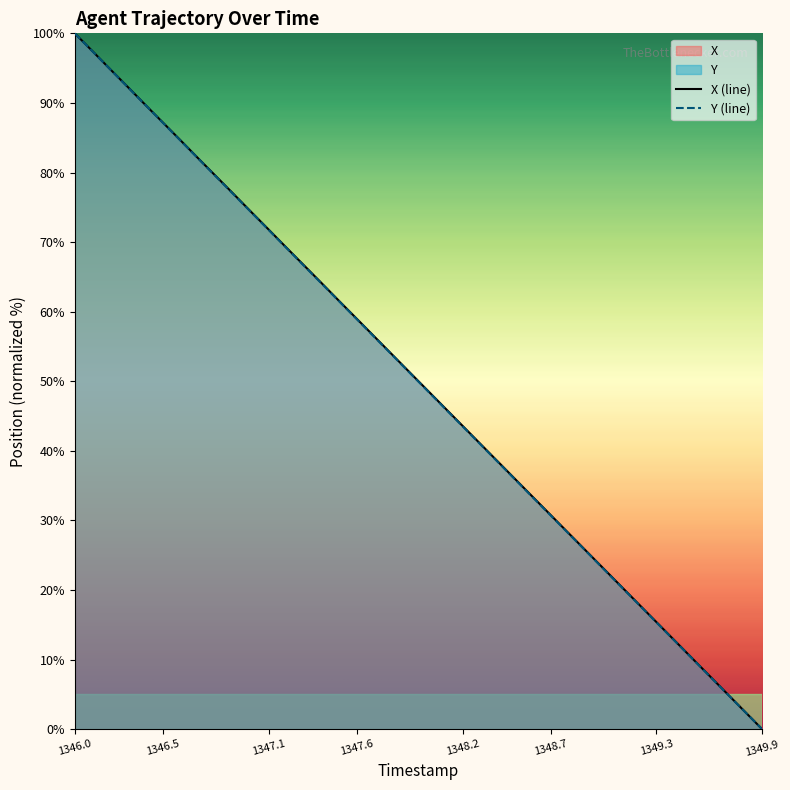

True or false: Y and X intersect in this chart.

False